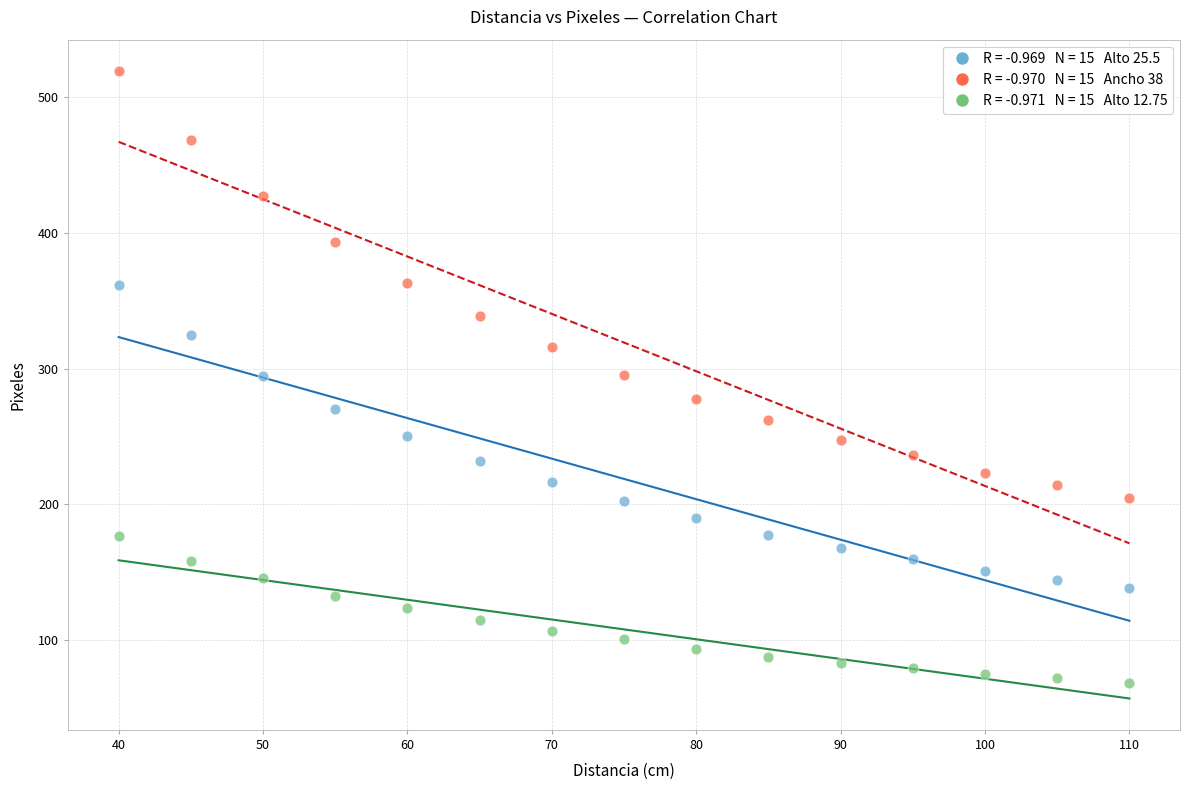

Across all data points, what is the range of X values (max minus min)?

70.0